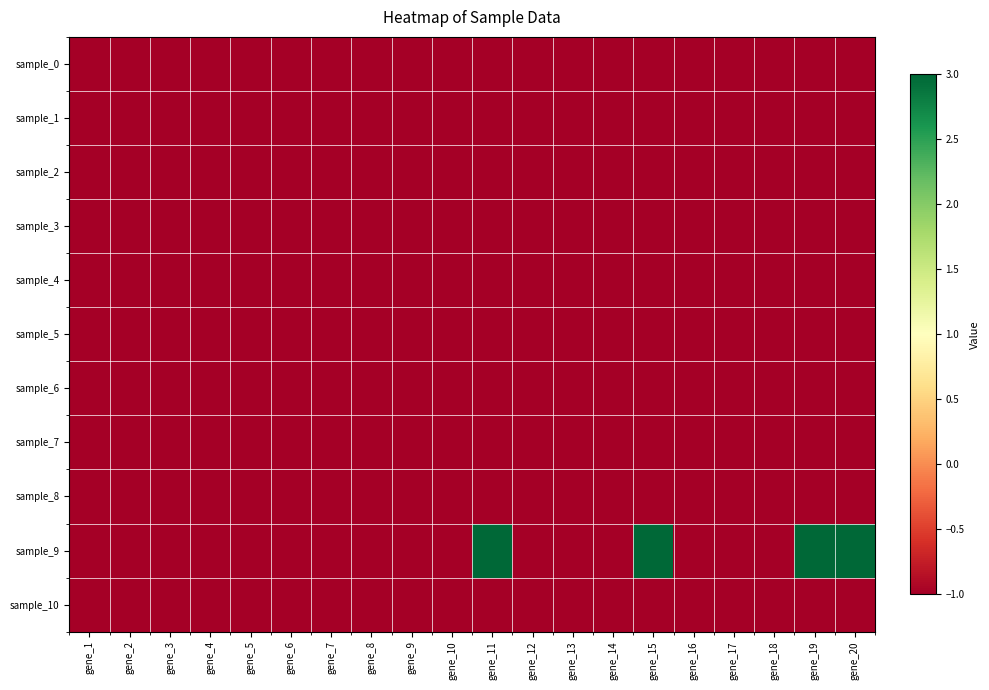

Reading right to left, list all the values displayed in this chart.

sample_0: gene_20=-1	gene_19=-1	gene_18=-1	gene_17=-1	gene_16=-1	gene_15=-1	gene_14=-1	gene_13=-1	gene_12=-1	gene_11=-1	gene_10=-1	gene_9=-1	gene_8=-1	gene_7=-1	gene_6=-1	gene_5=-1	gene_4=-1	gene_3=-1	gene_2=-1	gene_1=-1
sample_1: gene_20=-1	gene_19=-1	gene_18=-1	gene_17=-1	gene_16=-1	gene_15=-1	gene_14=-1	gene_13=-1	gene_12=-1	gene_11=-1	gene_10=-1	gene_9=-1	gene_8=-1	gene_7=-1	gene_6=-1	gene_5=-1	gene_4=-1	gene_3=-1	gene_2=-1	gene_1=-1
sample_2: gene_20=-1	gene_19=-1	gene_18=-1	gene_17=-1	gene_16=-1	gene_15=-1	gene_14=-1	gene_13=-1	gene_12=-1	gene_11=-1	gene_10=-1	gene_9=-1	gene_8=-1	gene_7=-1	gene_6=-1	gene_5=-1	gene_4=-1	gene_3=-1	gene_2=-1	gene_1=-1
sample_3: gene_20=-1	gene_19=-1	gene_18=-1	gene_17=-1	gene_16=-1	gene_15=-1	gene_14=-1	gene_13=-1	gene_12=-1	gene_11=-1	gene_10=-1	gene_9=-1	gene_8=-1	gene_7=-1	gene_6=-1	gene_5=-1	gene_4=-1	gene_3=-1	gene_2=-1	gene_1=-1
sample_4: gene_20=-1	gene_19=-1	gene_18=-1	gene_17=-1	gene_16=-1	gene_15=-1	gene_14=-1	gene_13=-1	gene_12=-1	gene_11=-1	gene_10=-1	gene_9=-1	gene_8=-1	gene_7=-1	gene_6=-1	gene_5=-1	gene_4=-1	gene_3=-1	gene_2=-1	gene_1=-1
sample_5: gene_20=-1	gene_19=-1	gene_18=-1	gene_17=-1	gene_16=-1	gene_15=-1	gene_14=-1	gene_13=-1	gene_12=-1	gene_11=-1	gene_10=-1	gene_9=-1	gene_8=-1	gene_7=-1	gene_6=-1	gene_5=-1	gene_4=-1	gene_3=-1	gene_2=-1	gene_1=-1
sample_6: gene_20=-1	gene_19=-1	gene_18=-1	gene_17=-1	gene_16=-1	gene_15=-1	gene_14=-1	gene_13=-1	gene_12=-1	gene_11=-1	gene_10=-1	gene_9=-1	gene_8=-1	gene_7=-1	gene_6=-1	gene_5=-1	gene_4=-1	gene_3=-1	gene_2=-1	gene_1=-1
sample_7: gene_20=-1	gene_19=-1	gene_18=-1	gene_17=-1	gene_16=-1	gene_15=-1	gene_14=-1	gene_13=-1	gene_12=-1	gene_11=-1	gene_10=-1	gene_9=-1	gene_8=-1	gene_7=-1	gene_6=-1	gene_5=-1	gene_4=-1	gene_3=-1	gene_2=-1	gene_1=-1
sample_8: gene_20=-1	gene_19=-1	gene_18=-1	gene_17=-1	gene_16=-1	gene_15=-1	gene_14=-1	gene_13=-1	gene_12=-1	gene_11=-1	gene_10=-1	gene_9=-1	gene_8=-1	gene_7=-1	gene_6=-1	gene_5=-1	gene_4=-1	gene_3=-1	gene_2=-1	gene_1=-1
sample_9: gene_20=3	gene_19=3	gene_18=-1	gene_17=-1	gene_16=-1	gene_15=3	gene_14=-1	gene_13=-1	gene_12=-1	gene_11=3	gene_10=-1	gene_9=-1	gene_8=-1	gene_7=-1	gene_6=-1	gene_5=-1	gene_4=-1	gene_3=-1	gene_2=-1	gene_1=-1
sample_10: gene_20=-1	gene_19=-1	gene_18=-1	gene_17=-1	gene_16=-1	gene_15=-1	gene_14=-1	gene_13=-1	gene_12=-1	gene_11=-1	gene_10=-1	gene_9=-1	gene_8=-1	gene_7=-1	gene_6=-1	gene_5=-1	gene_4=-1	gene_3=-1	gene_2=-1	gene_1=-1